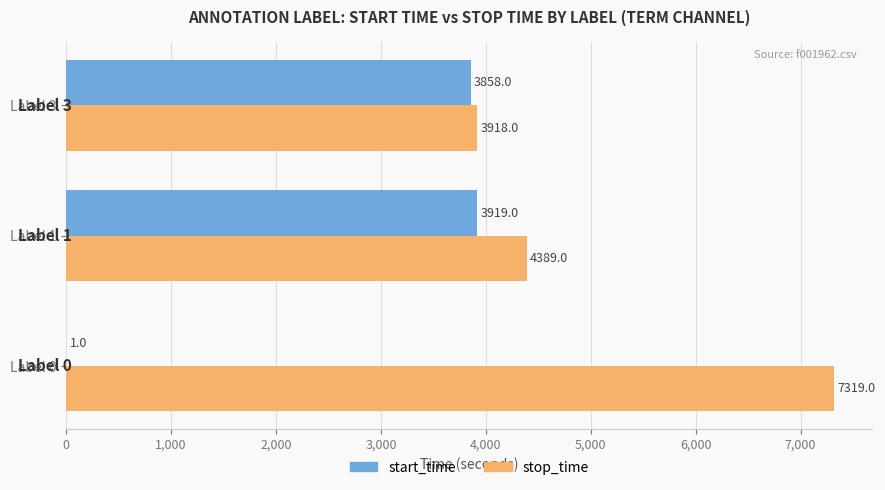

How many distinct data groups are displayed?

2